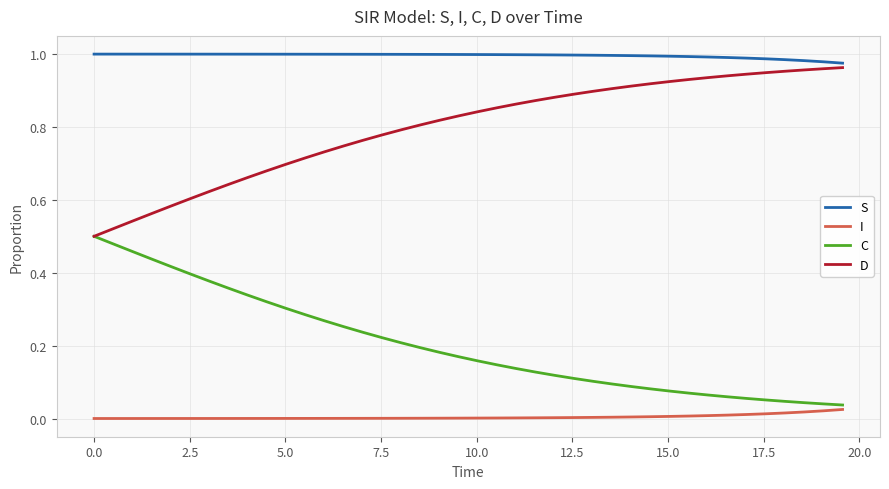

True or false: D and I cross at least once.

False